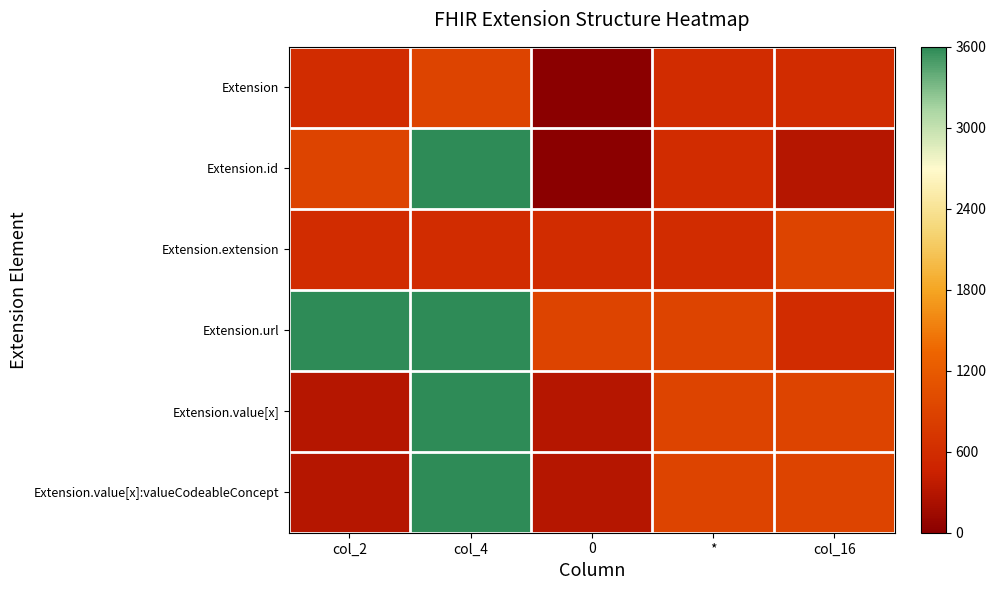

At how many categories does at least one series exceed 88?

5